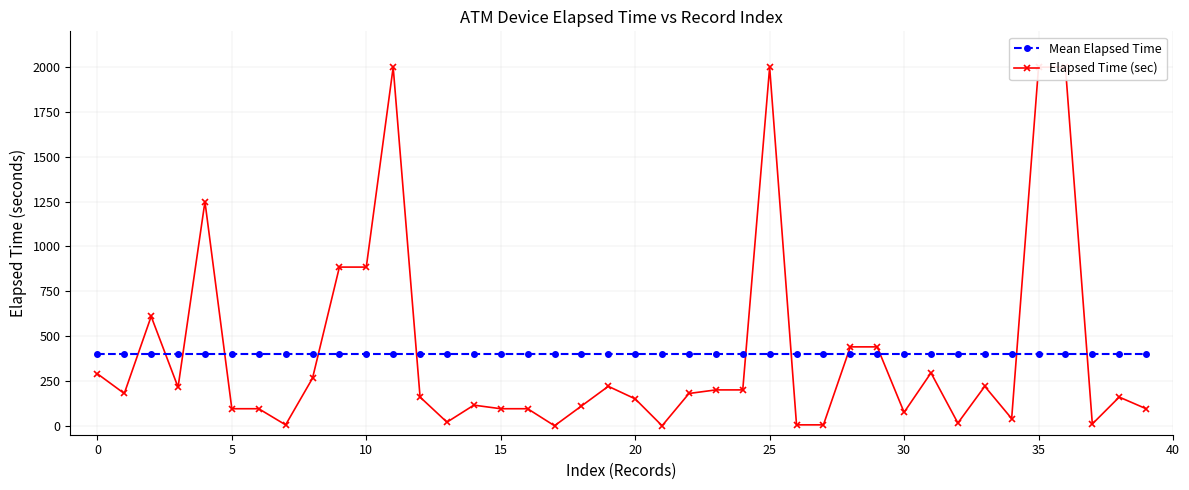

Does the chart display data point markers on the line(s)?

Yes